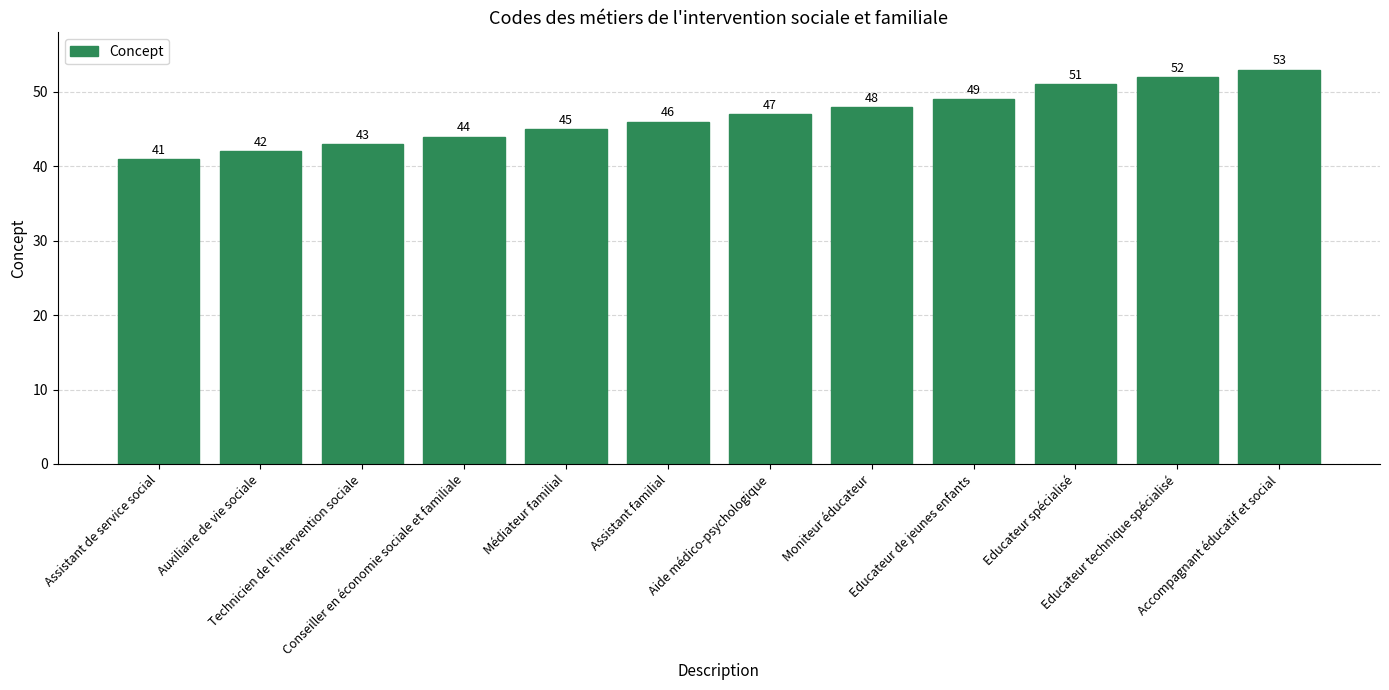

What position from the left is Auxiliaire de vie sociale?

2